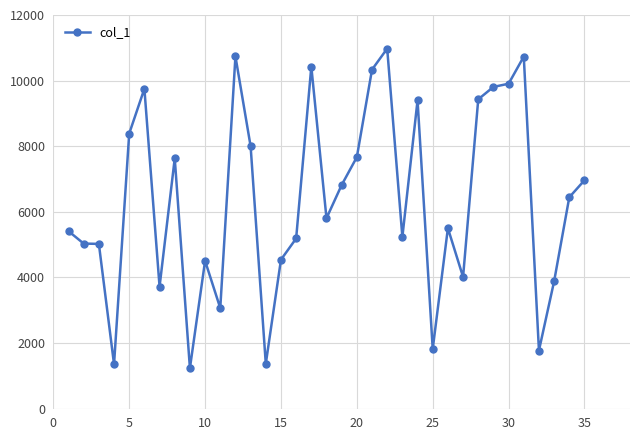

What is the difference between the maximum and minimum values?

9743